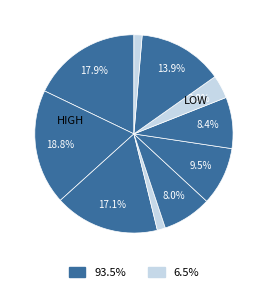

How many slices are in this pie chart?

10